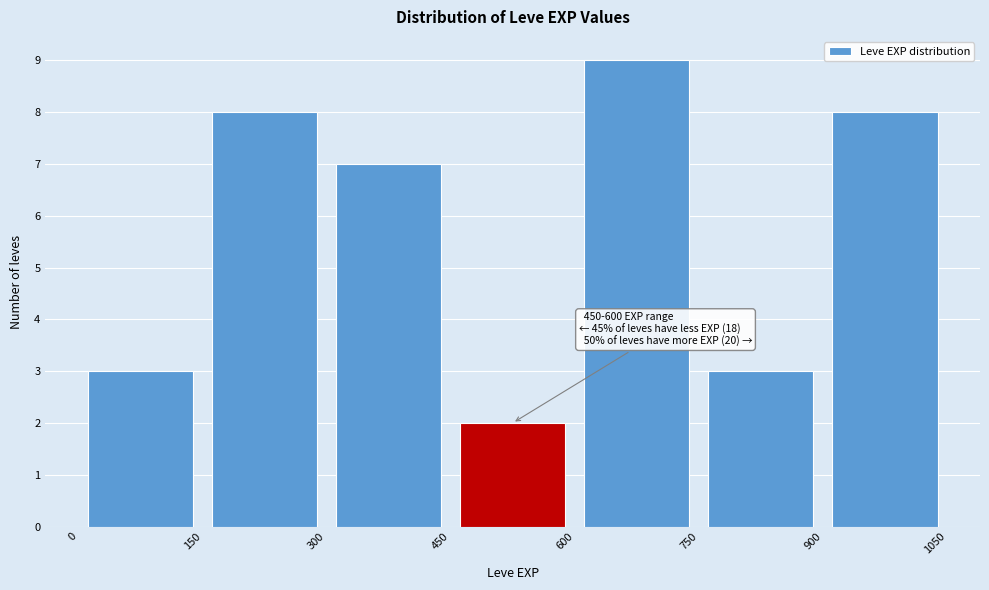

Which range on the x-axis has the tallest bar?

600 to 750